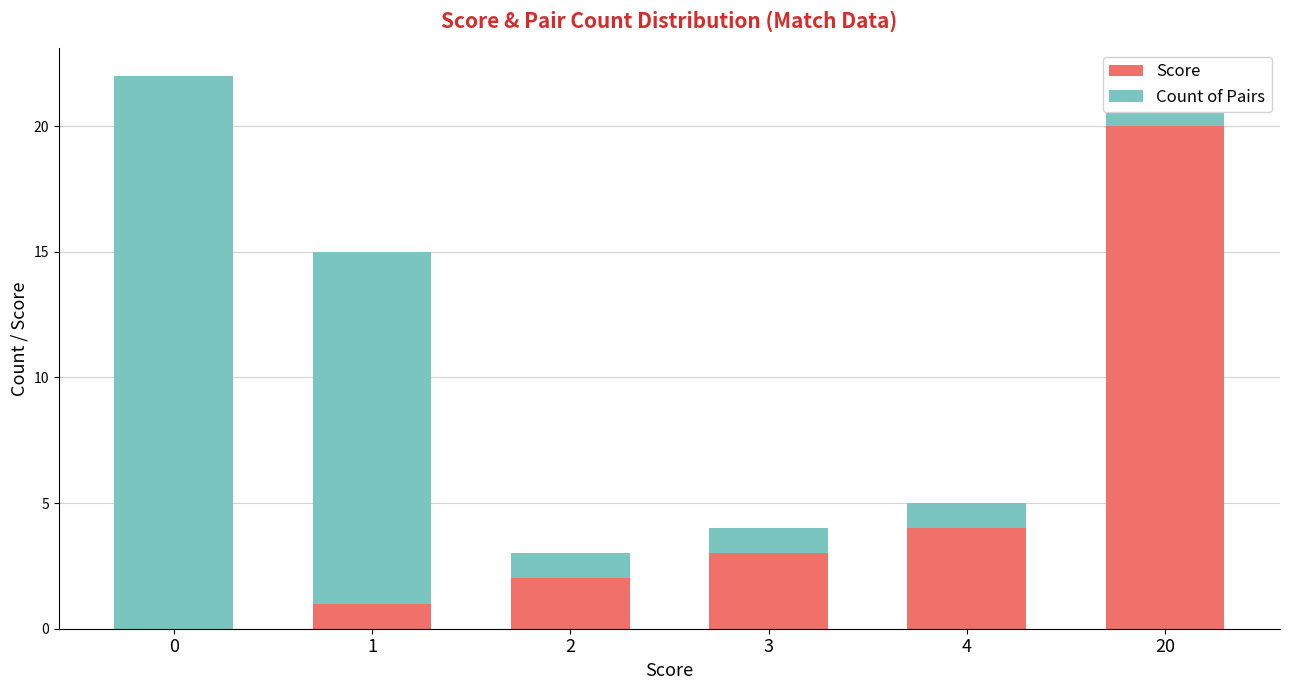

Which series changed the most between 2 and 4?

Score